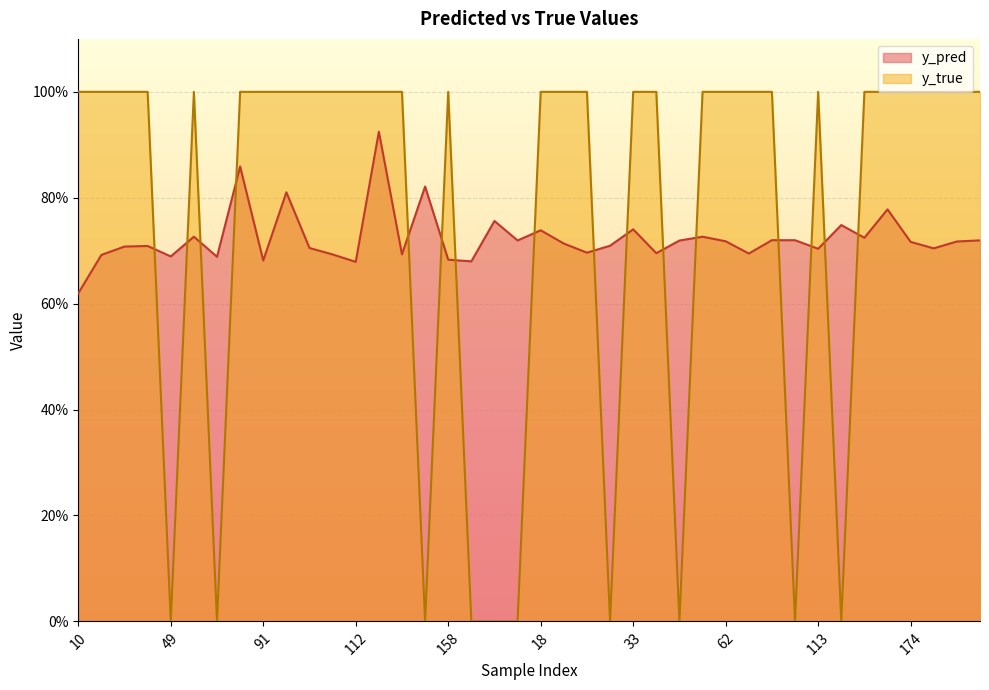

At which category is the sum across all series the highest?

117